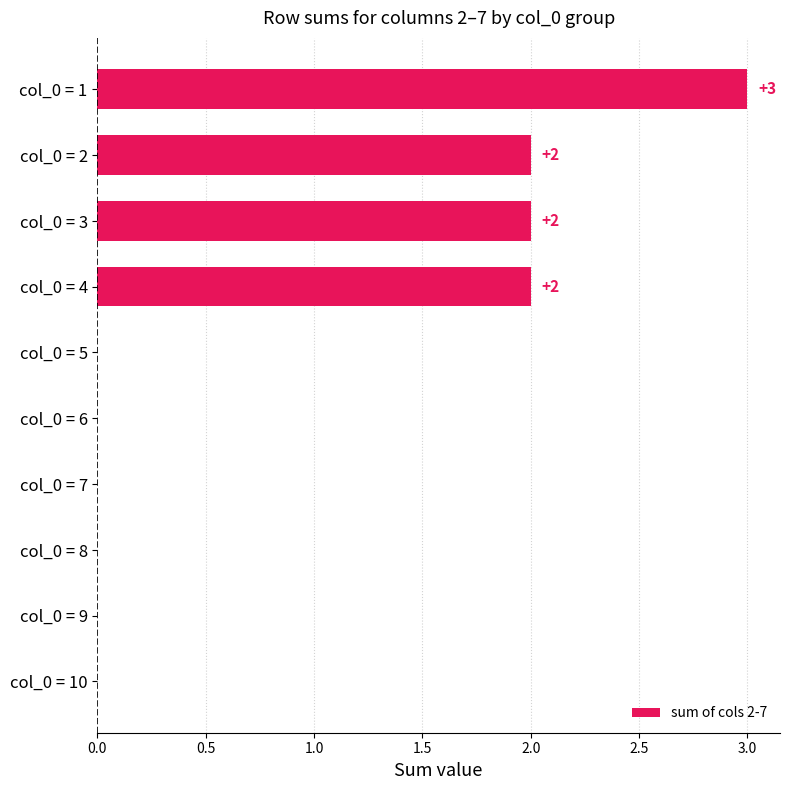

How many distinct data groups are displayed?

1